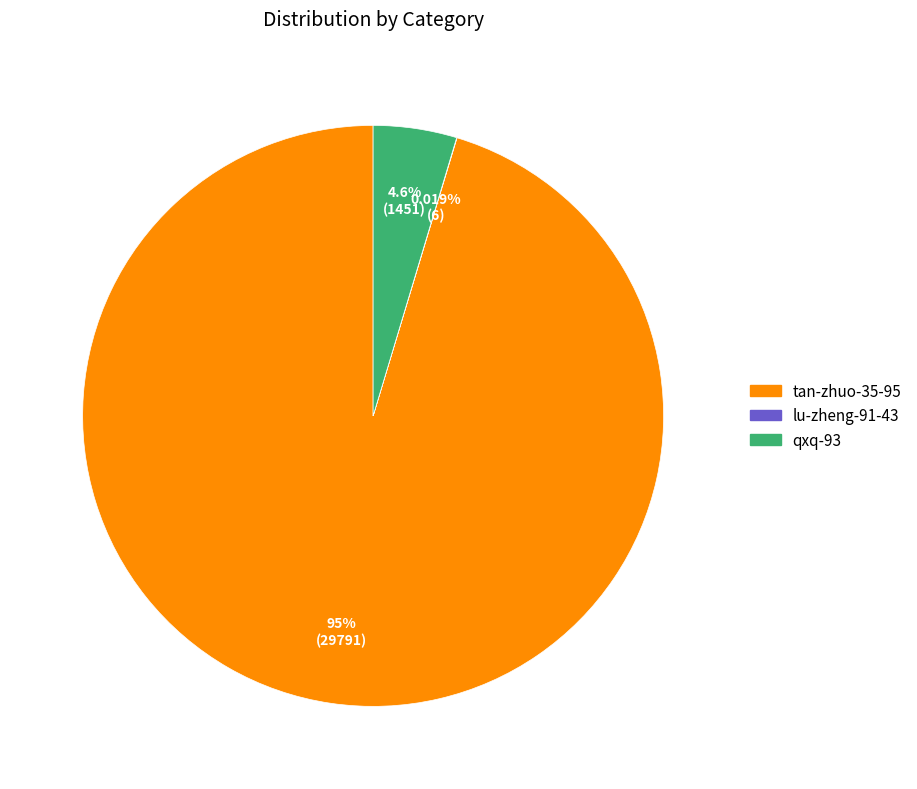

Which category has the biggest portion of the pie?

tan-zhuo-35-95